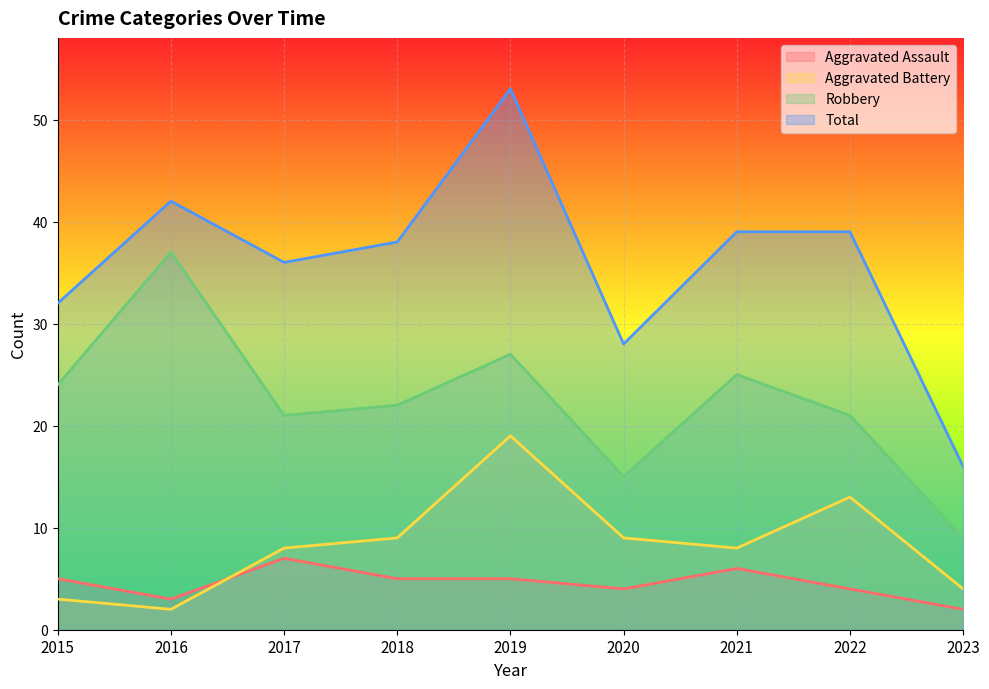

What are all the series names shown in the legend?

Aggravated Assault, Aggravated Battery, Robbery, Total